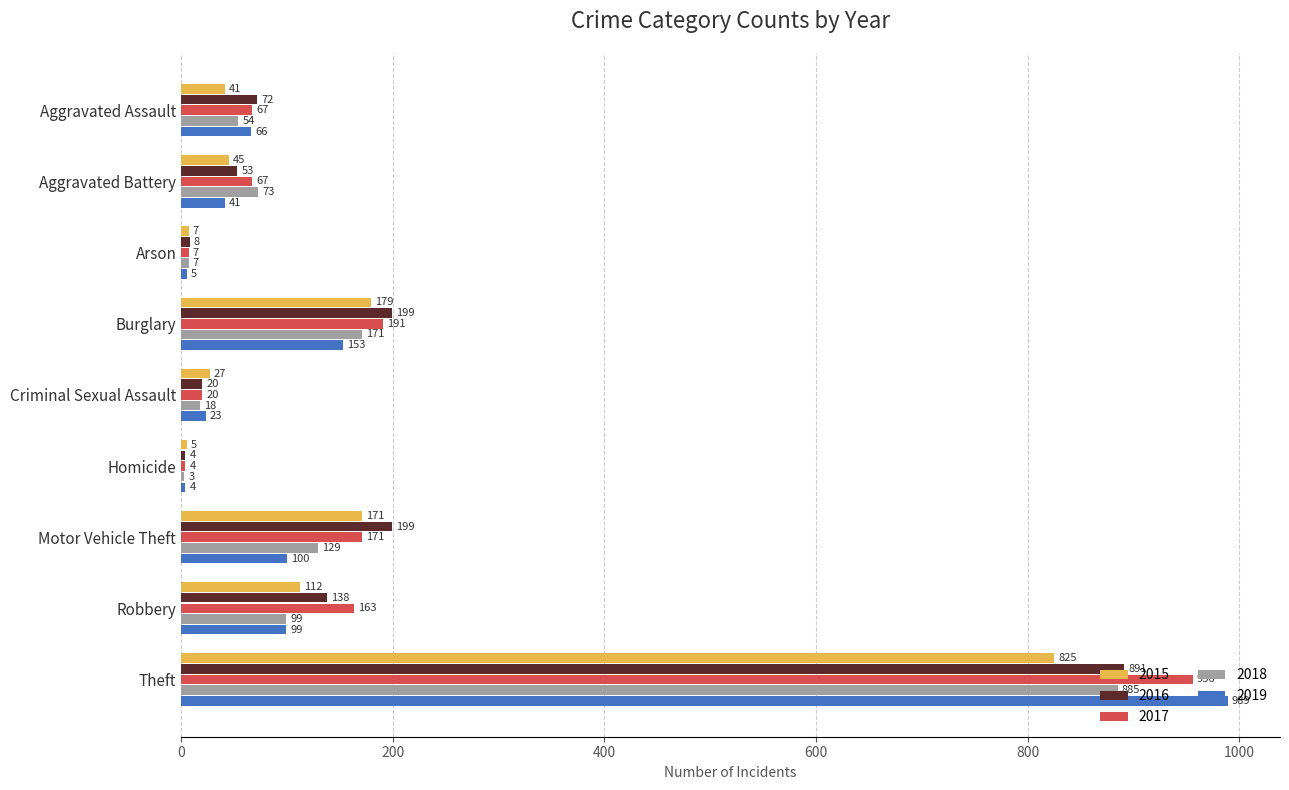

Where is 2018 nearest to the value 444?

Burglary